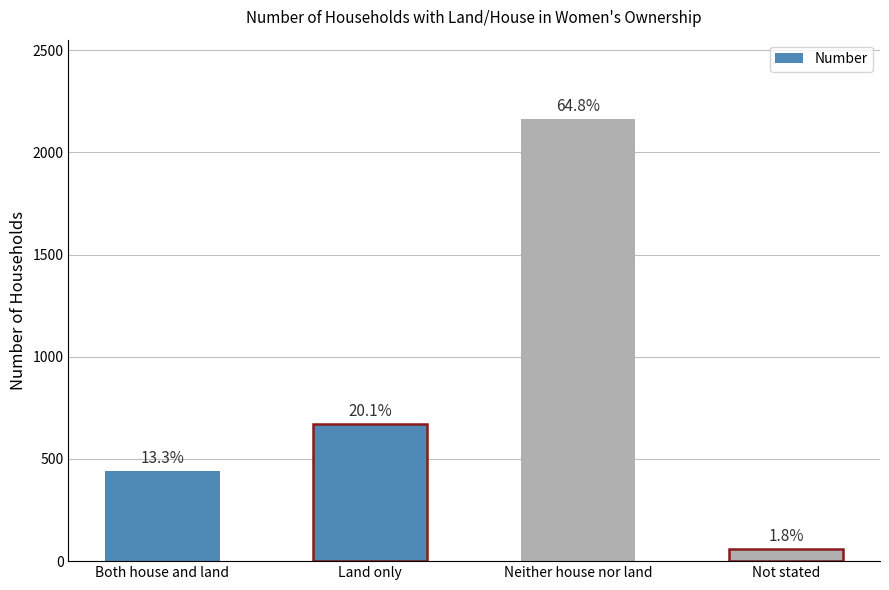

How many bars are there in total?

4